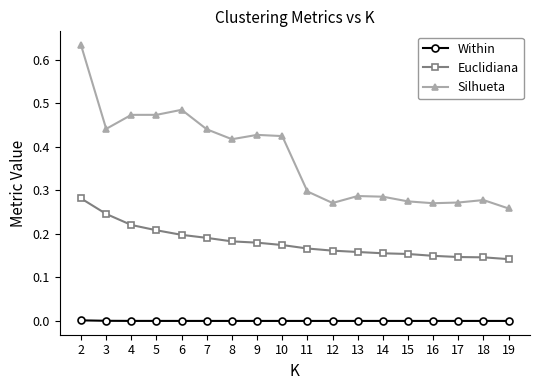

The Euclidiana series shows 0.2 at 5. True or false?

True